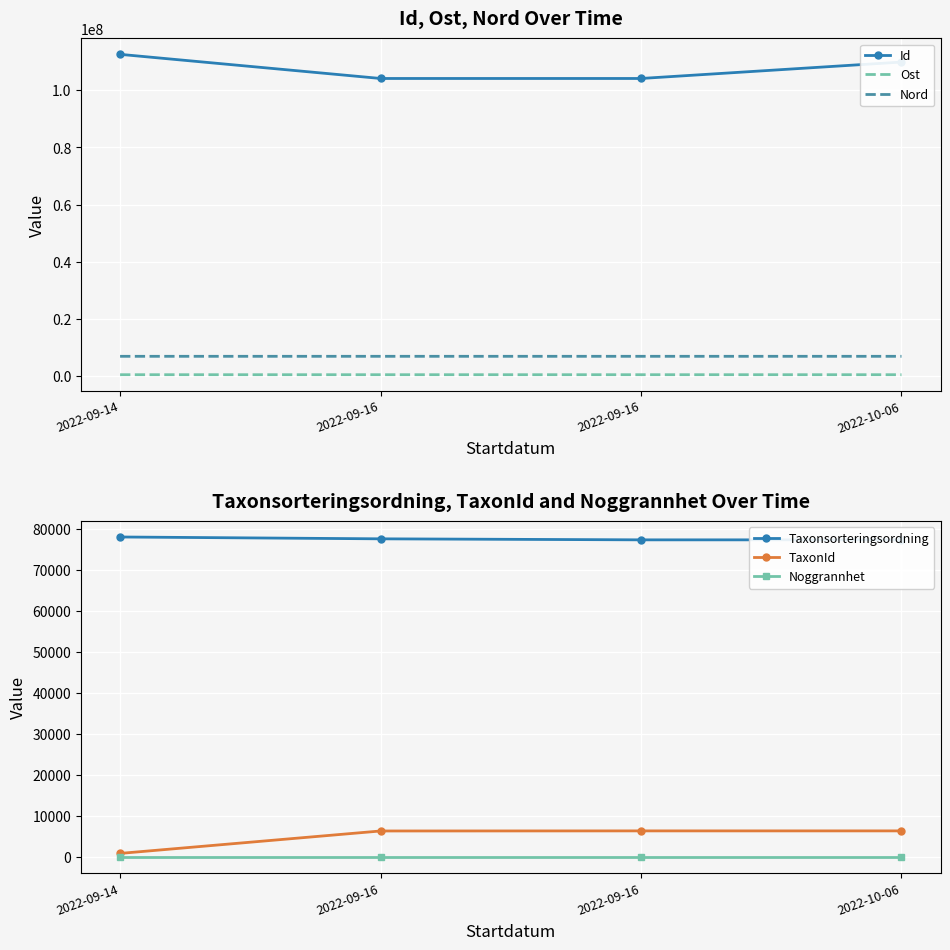

True or false: Taxonsorteringsordning has more than 2 points higher than both neighbors.

False